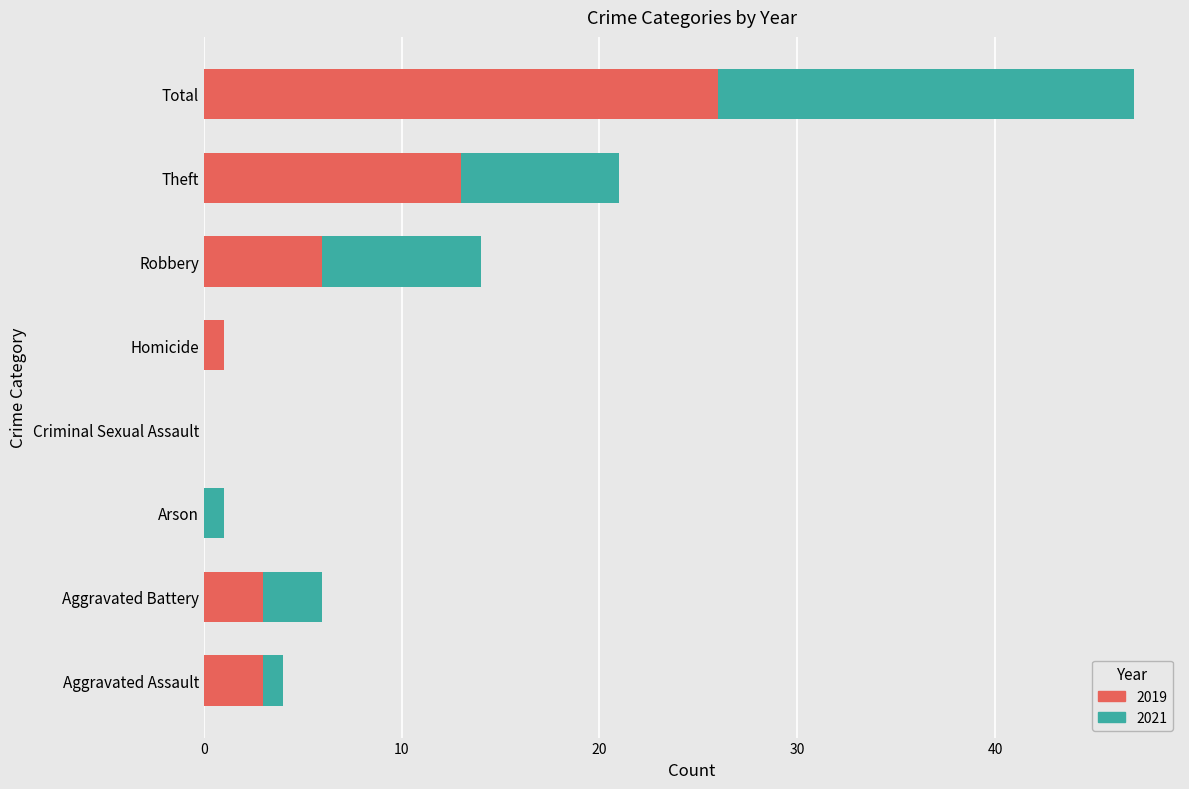

How many categories are shown in the chart?

8